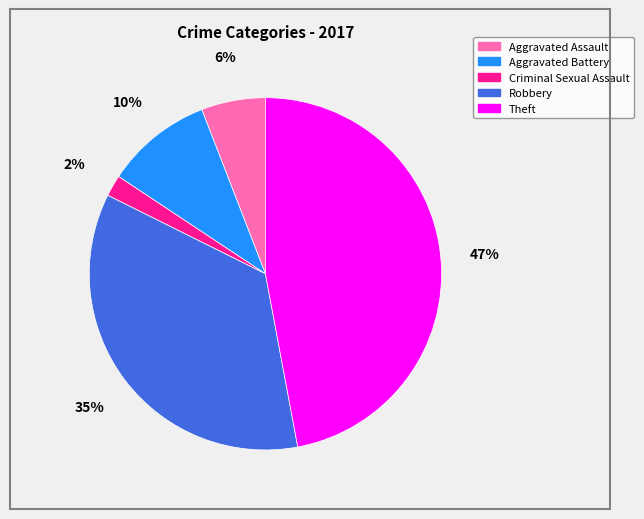

How many segments does this pie chart have?

5